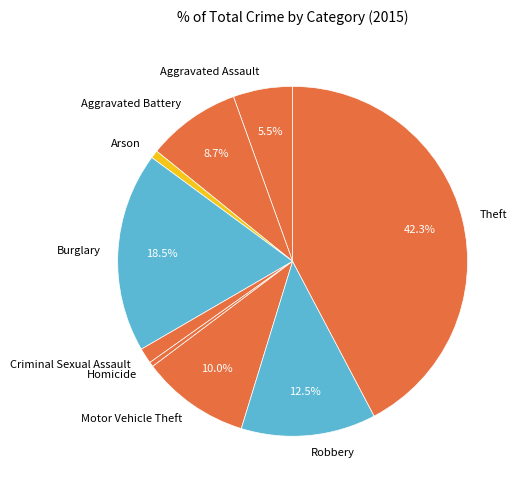

Combined, what portion of the pie is Motor Vehicle Theft and Theft?

52.3%